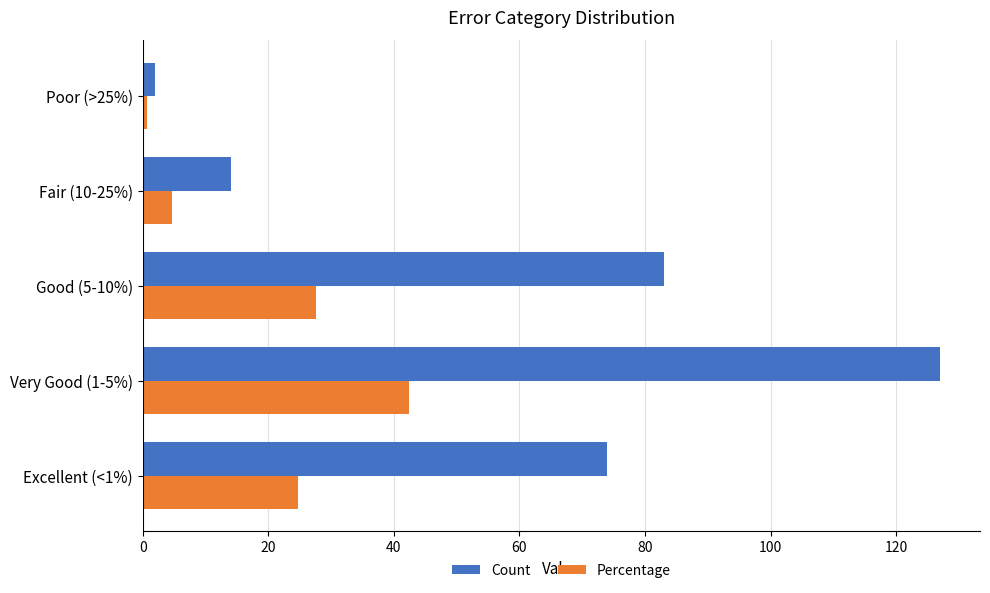

How many values in the Percentage series are below 24?

2